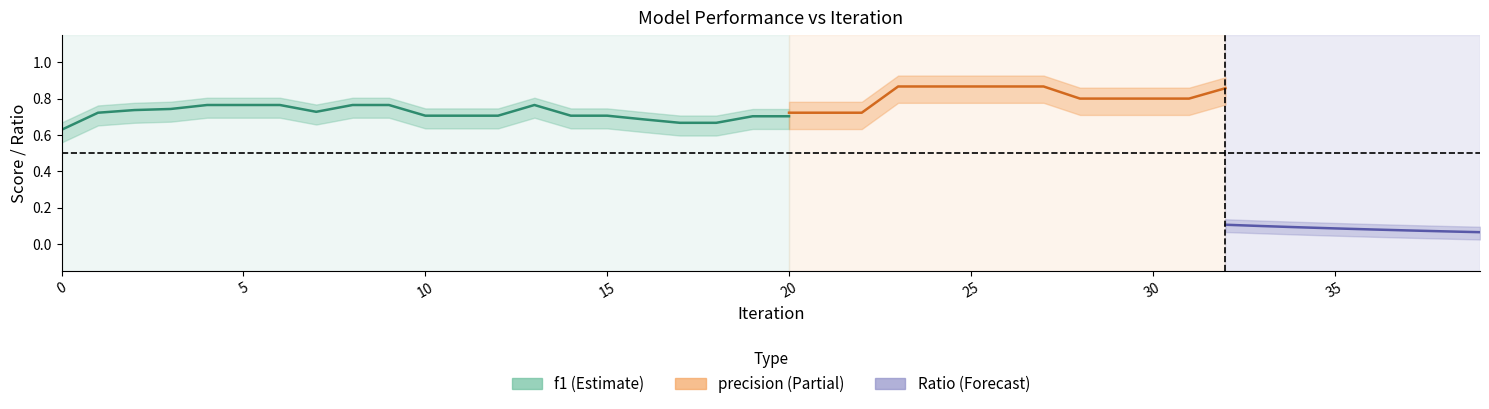

Rank the series by their average value, from highest to lowest.

precision, f1, Ratio